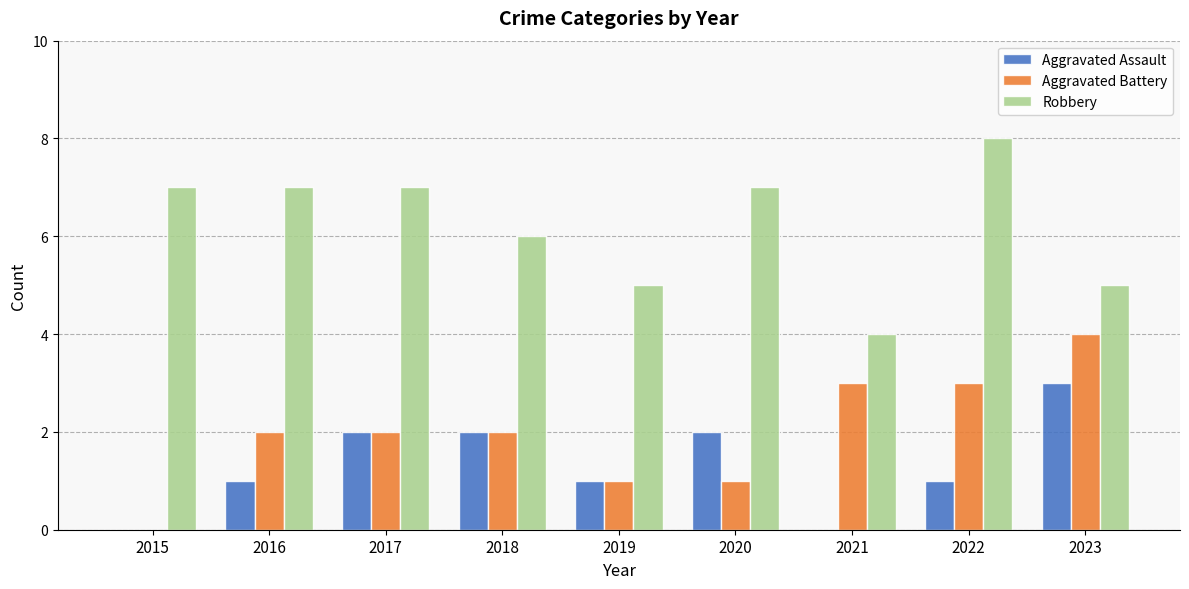

What is the sum of the Robbery values at 2021 and 2019?

9